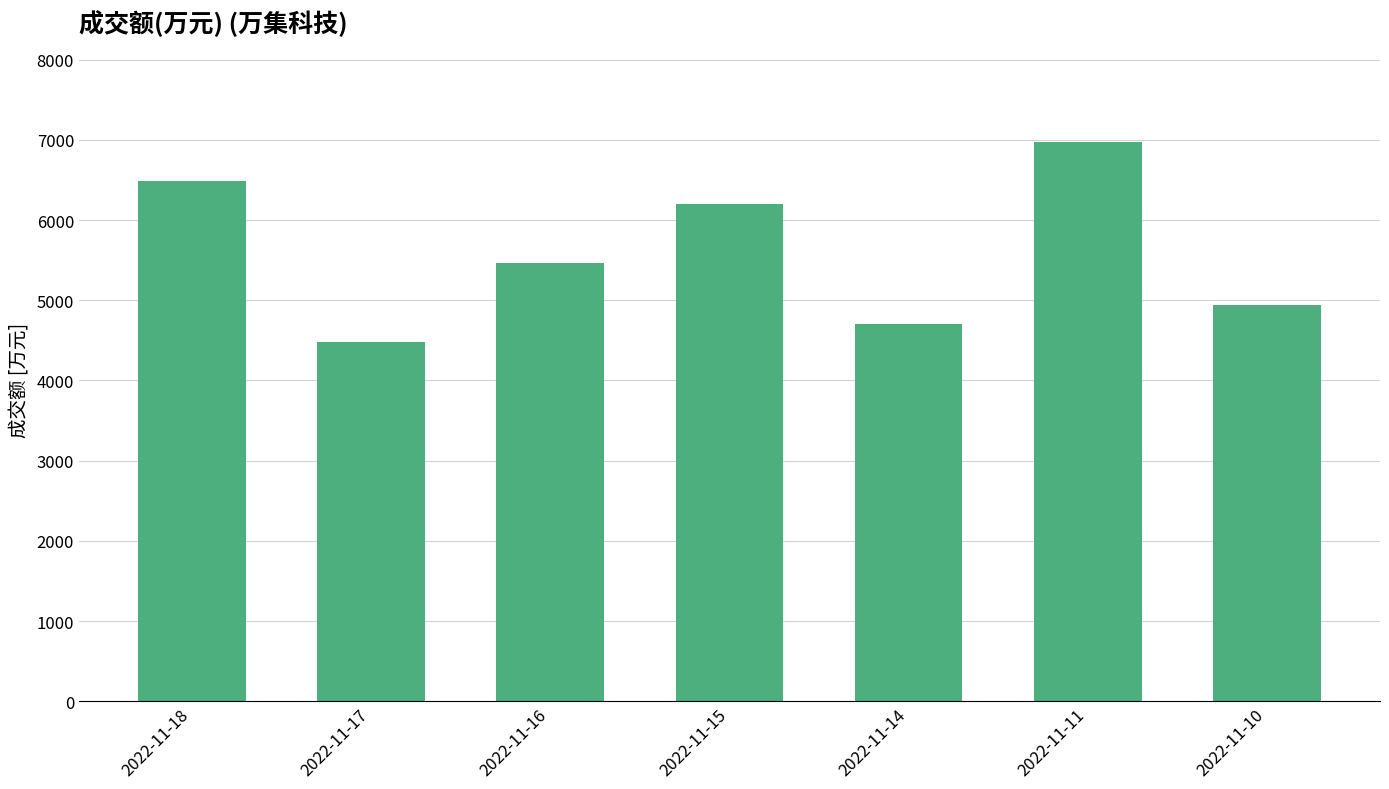

Which has a higher value, 2022-11-10 or 2022-11-15?

2022-11-15